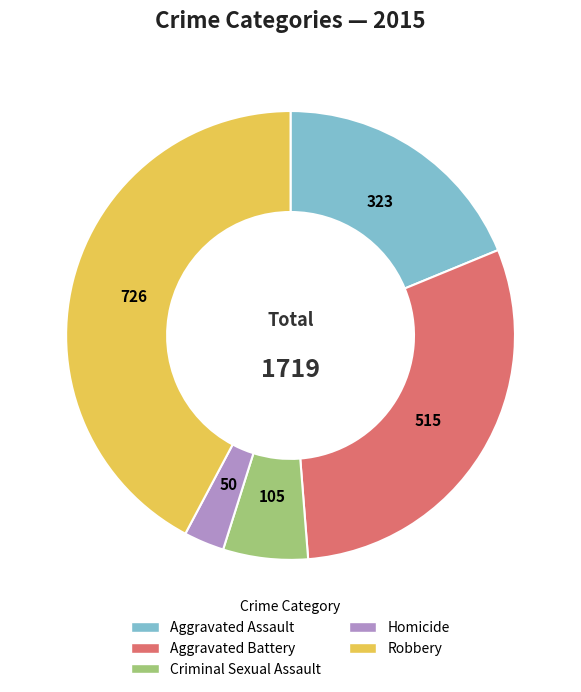

How many segments does this pie chart have?

5